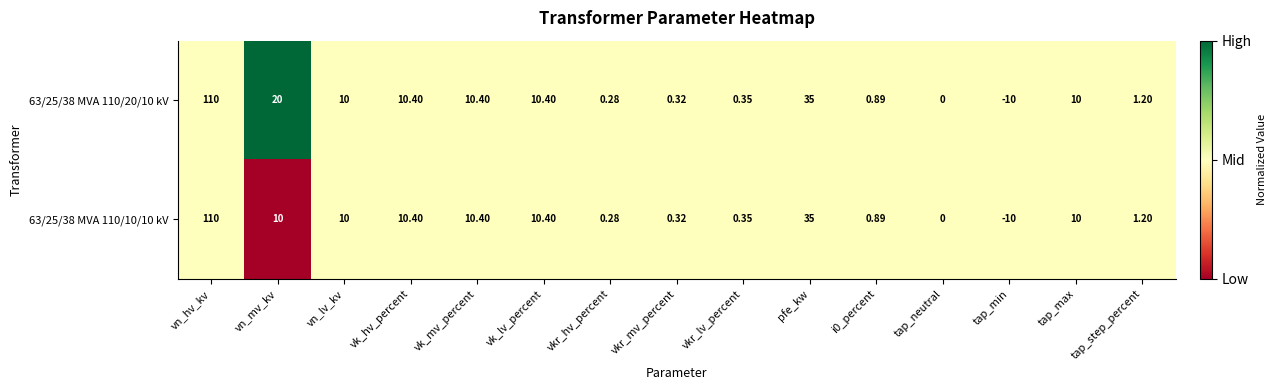

At which label does 63/25/38 MVA 110/20/10 kV first exceed 10?

vn_hv_kv